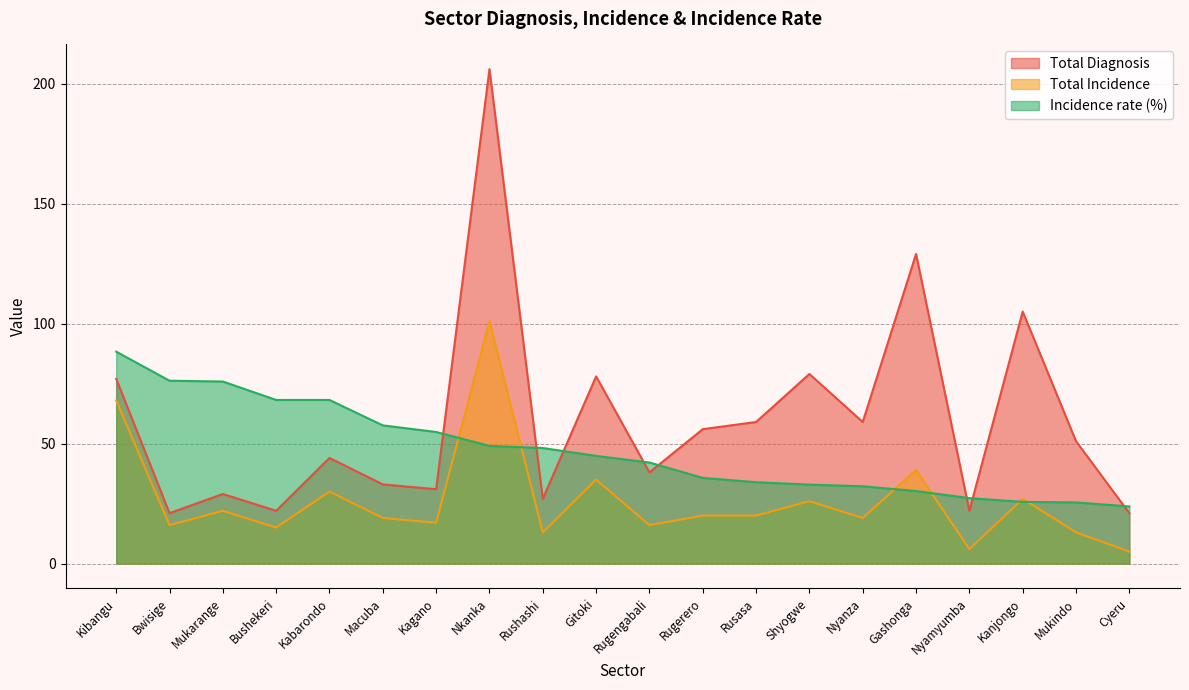

How many data points in Total Diagnosis are less than 51?

10